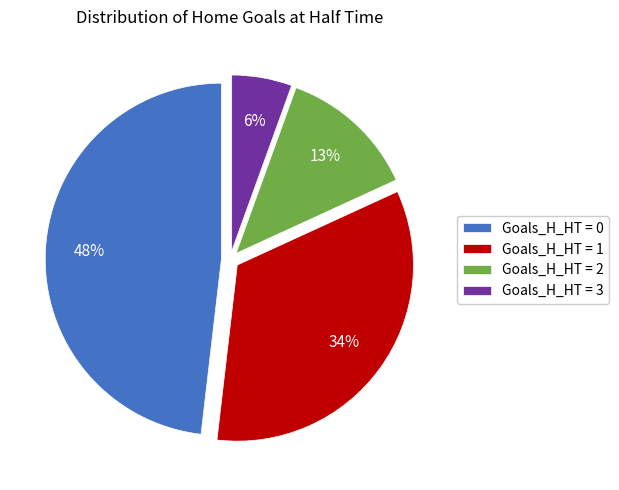

To the nearest percent, what is the average slice percentage?

25%